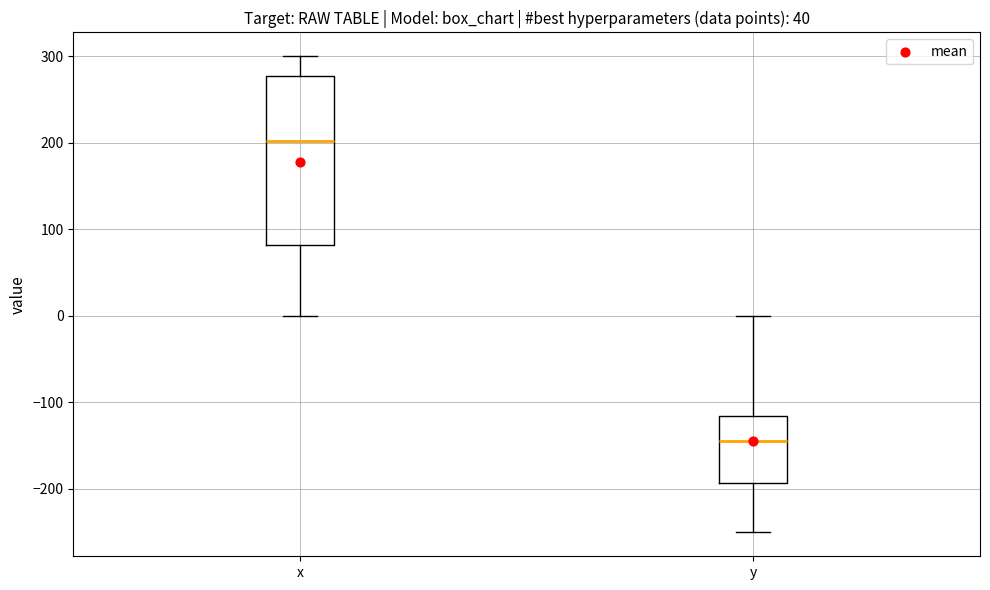

Which box's median line is the highest?

x